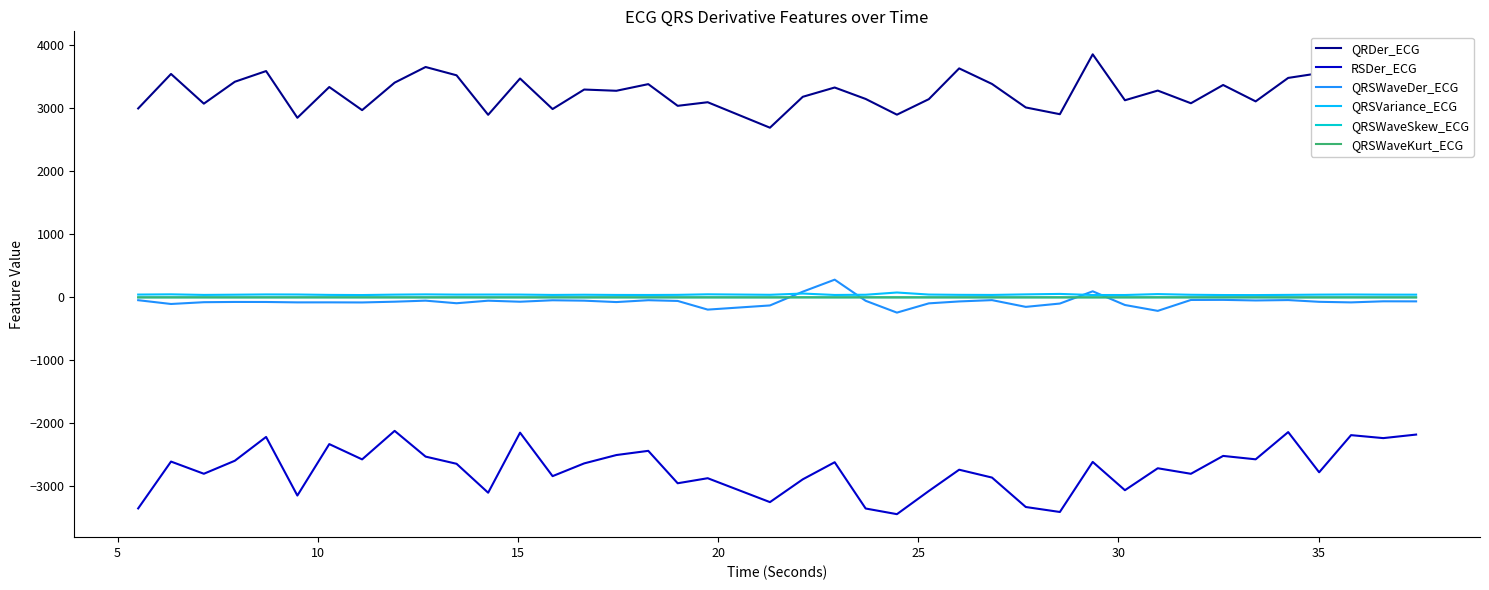

How many lines are shown in the chart?

6